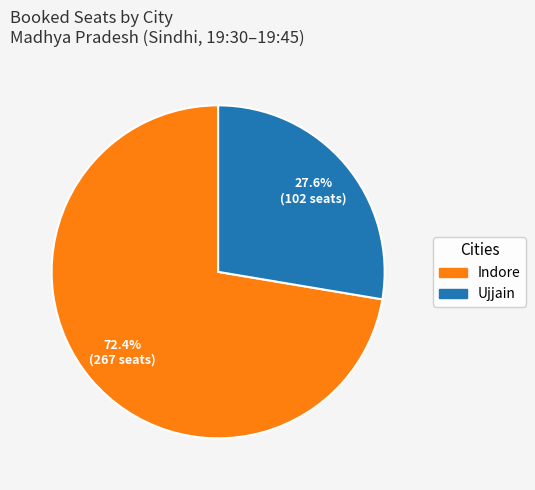

Is there any slice that represents more than half of the pie?

Yes